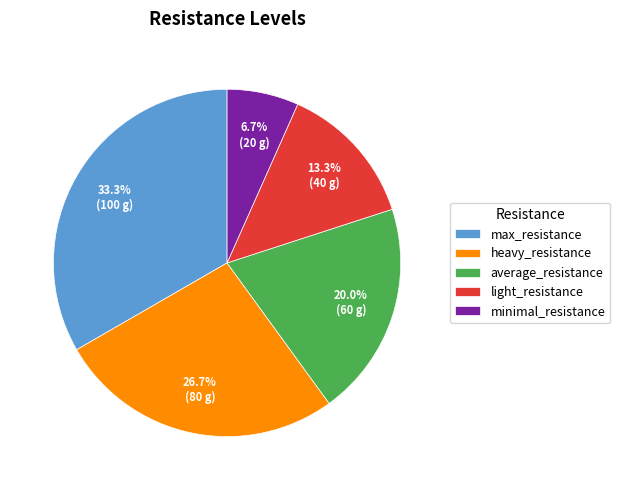

Does average_resistance account for over 50% of the chart?

No